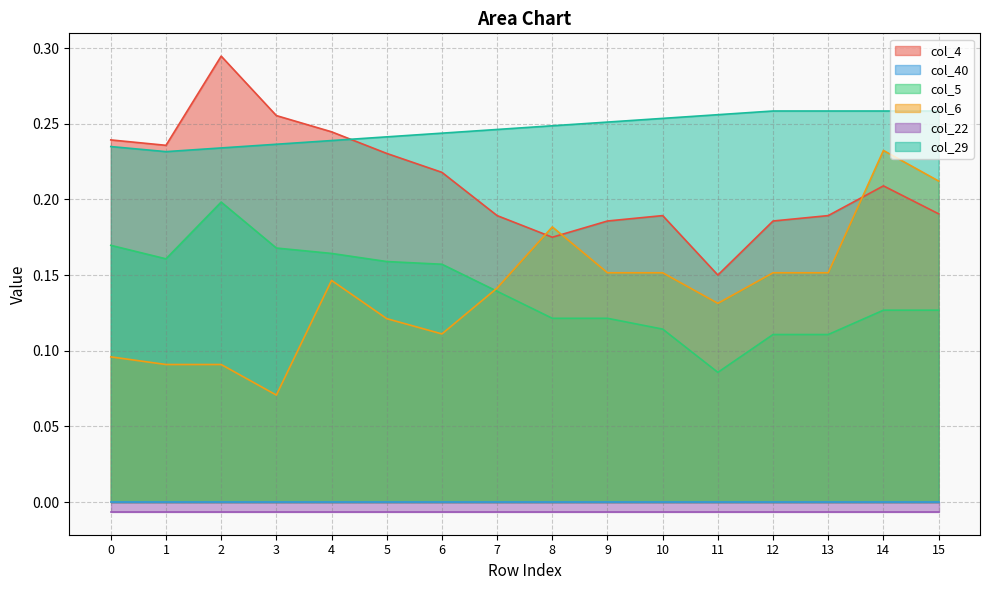

Which series has the largest total across all categories?

col_29